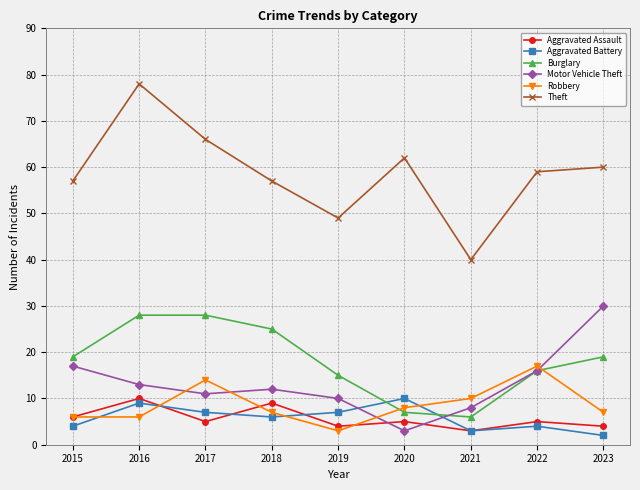

True or false: Motor Vehicle Theft and Aggravated Battery cross at least once.

True